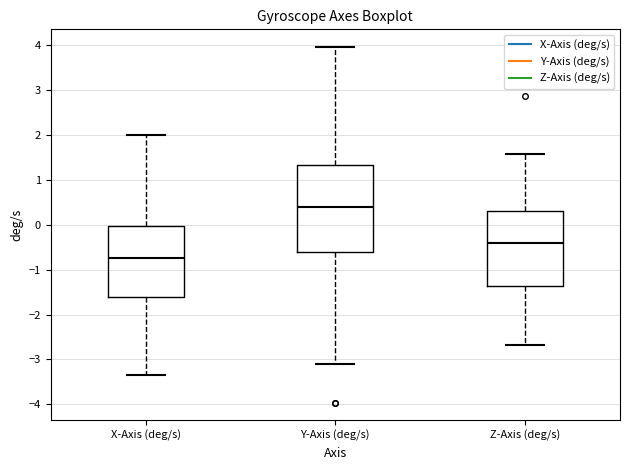

Reading left to right, transcribe this box plot: for each box, give where its median line is, the range the box spans, and where its two whiskers end, as read against the y-axis. The values are not printed on the chart, so give them approximately, as read against the axis.

X-Axis (deg/s): median -0.7, box -1.6 to 0.0, whiskers -3.4 to 2.0
Y-Axis (deg/s): median 0.4, box -0.6 to 1.3, whiskers -3.1 to 4.0
Z-Axis (deg/s): median -0.4, box -1.4 to 0.3, whiskers -2.7 to 1.6